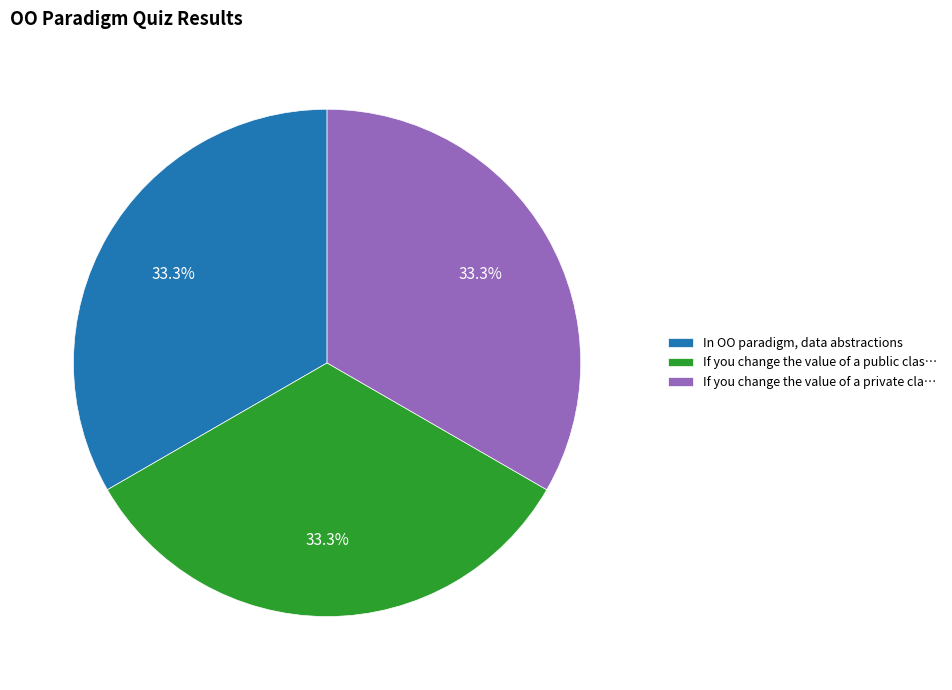

To the nearest percent, what is the difference between the largest and smallest slice percentages?

0%